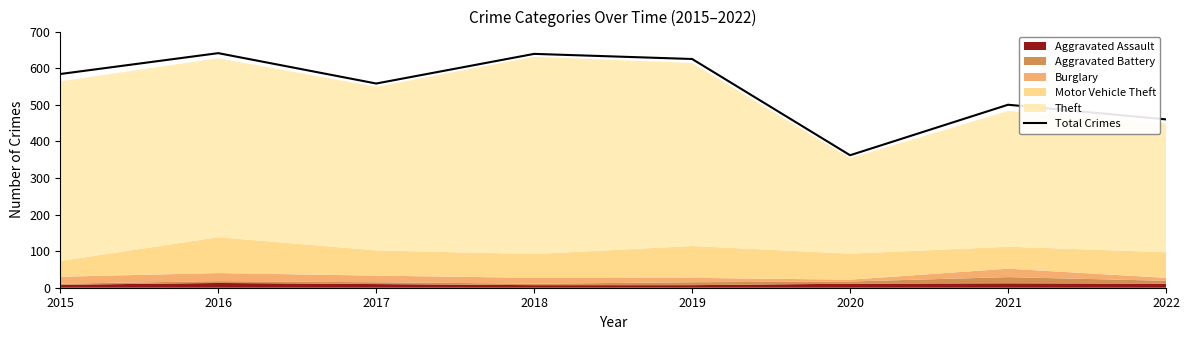

Where is the first local maximum?

2016